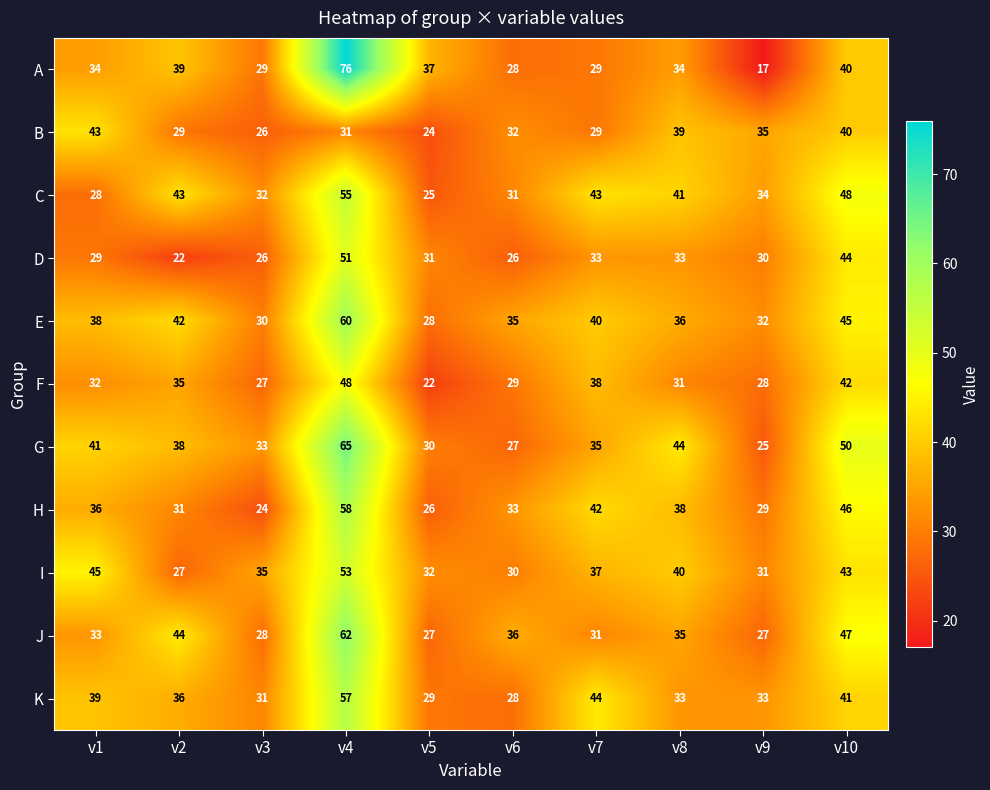

At how many categories does at least one series exceed 73?

1